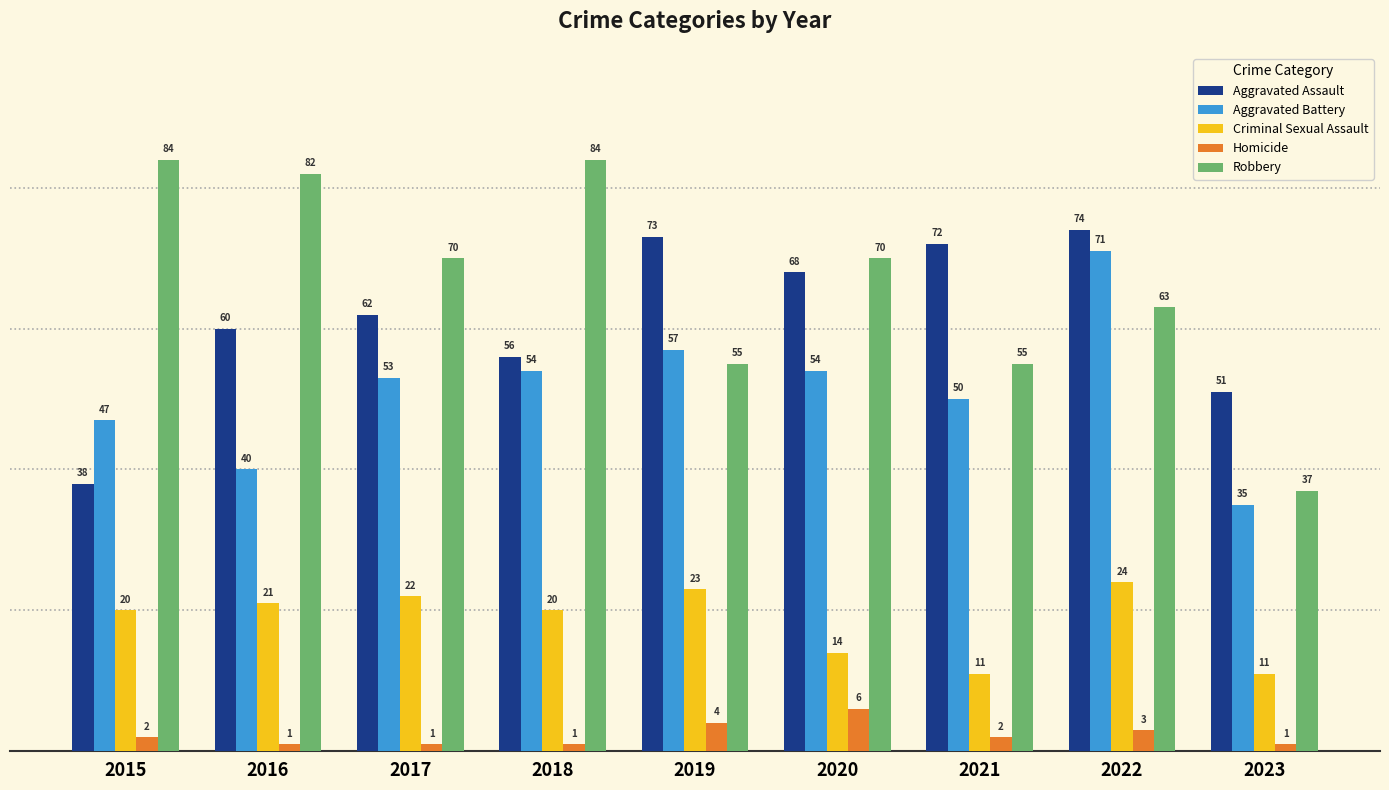

Are the bars grouped side by side (vs. stacked)?

Yes